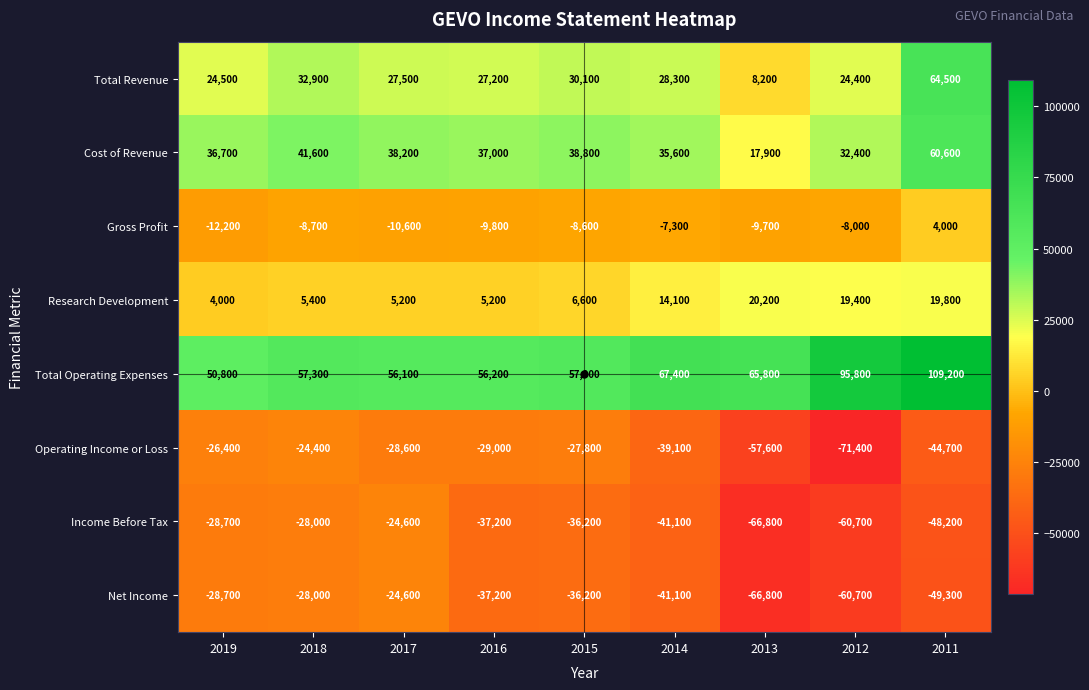

Which series has the largest total across all categories?

Total Operating Expenses